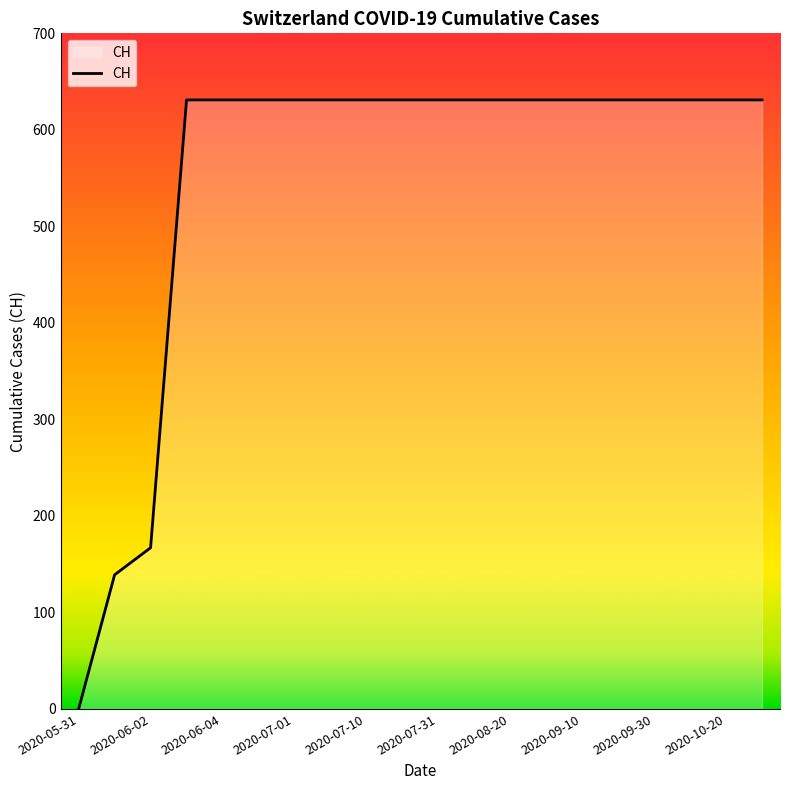

Reading right to left, list all the values displayed in this chart.

631	631	631	631	631	631	631	631	631	631	631	631	631	631	631	631	631	167	139	0